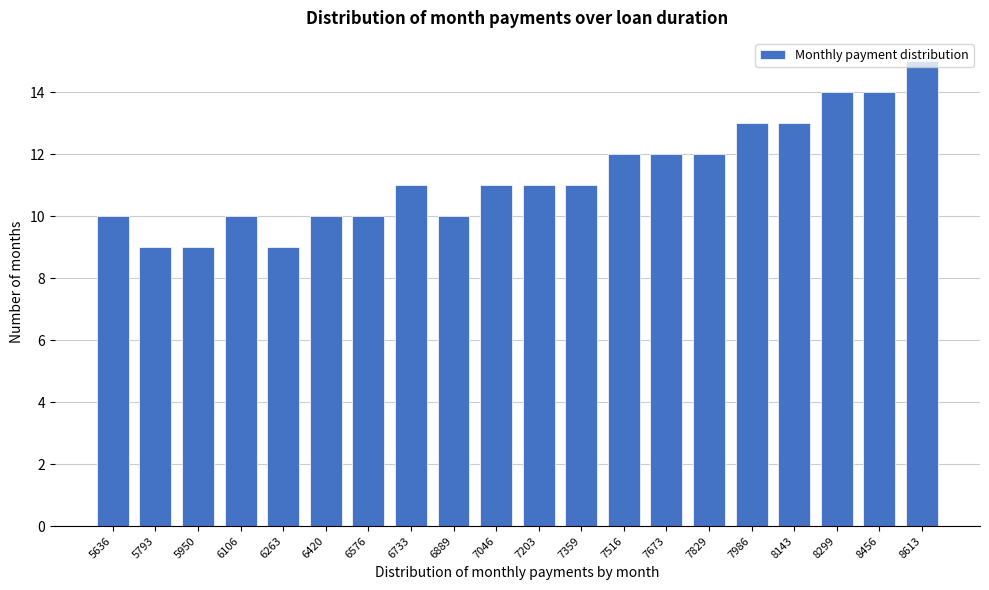

What is the value of the 4th bar from the left?

10